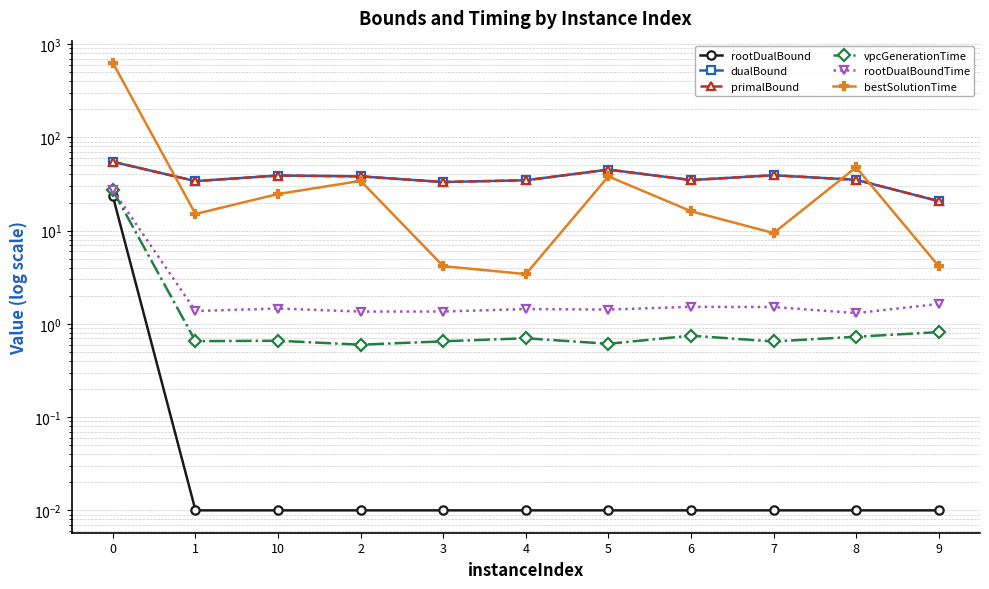

Reading right to left, extract all data points from this chart.

rootDualBound: 9=0.0	8=0.0	7=0.0	6=0.0	5=0.0	4=0.0	3=0.0	2=0.0	10=0.0	1=0.0	0=23.3
dualBound: 9=20.7	8=35.1	7=39.2	6=34.9	5=45.1	4=34.7	3=33.2	2=38.2	10=39.0	1=34.0	0=54.7
primalBound: 9=20.7	8=35.1	7=39.2	6=34.9	5=45.1	4=34.7	3=33.2	2=38.2	10=39.0	1=34.0	0=54.8
vpcGenerationTime: 9=0.8	8=0.7	7=0.6	6=0.7	5=0.6	4=0.7	3=0.6	2=0.6	10=0.7	1=0.7	0=27.0
rootDualBoundTime: 9=1.6	8=1.3	7=1.5	6=1.5	5=1.4	4=1.4	3=1.4	2=1.4	10=1.5	1=1.4	0=27.3
bestSolutionTime: 9=4.2	8=47.7	7=9.4	6=16.1	5=38.1	4=3.4	3=4.2	2=34.2	10=24.7	1=15.1	0=627.0